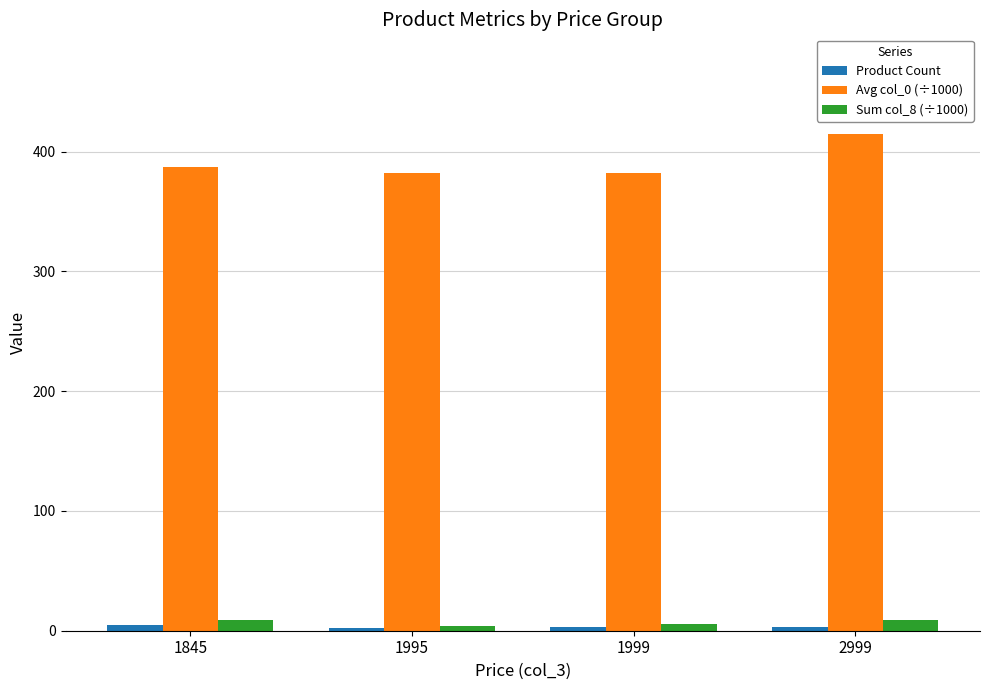

Does the chart contain stacked bars?

No